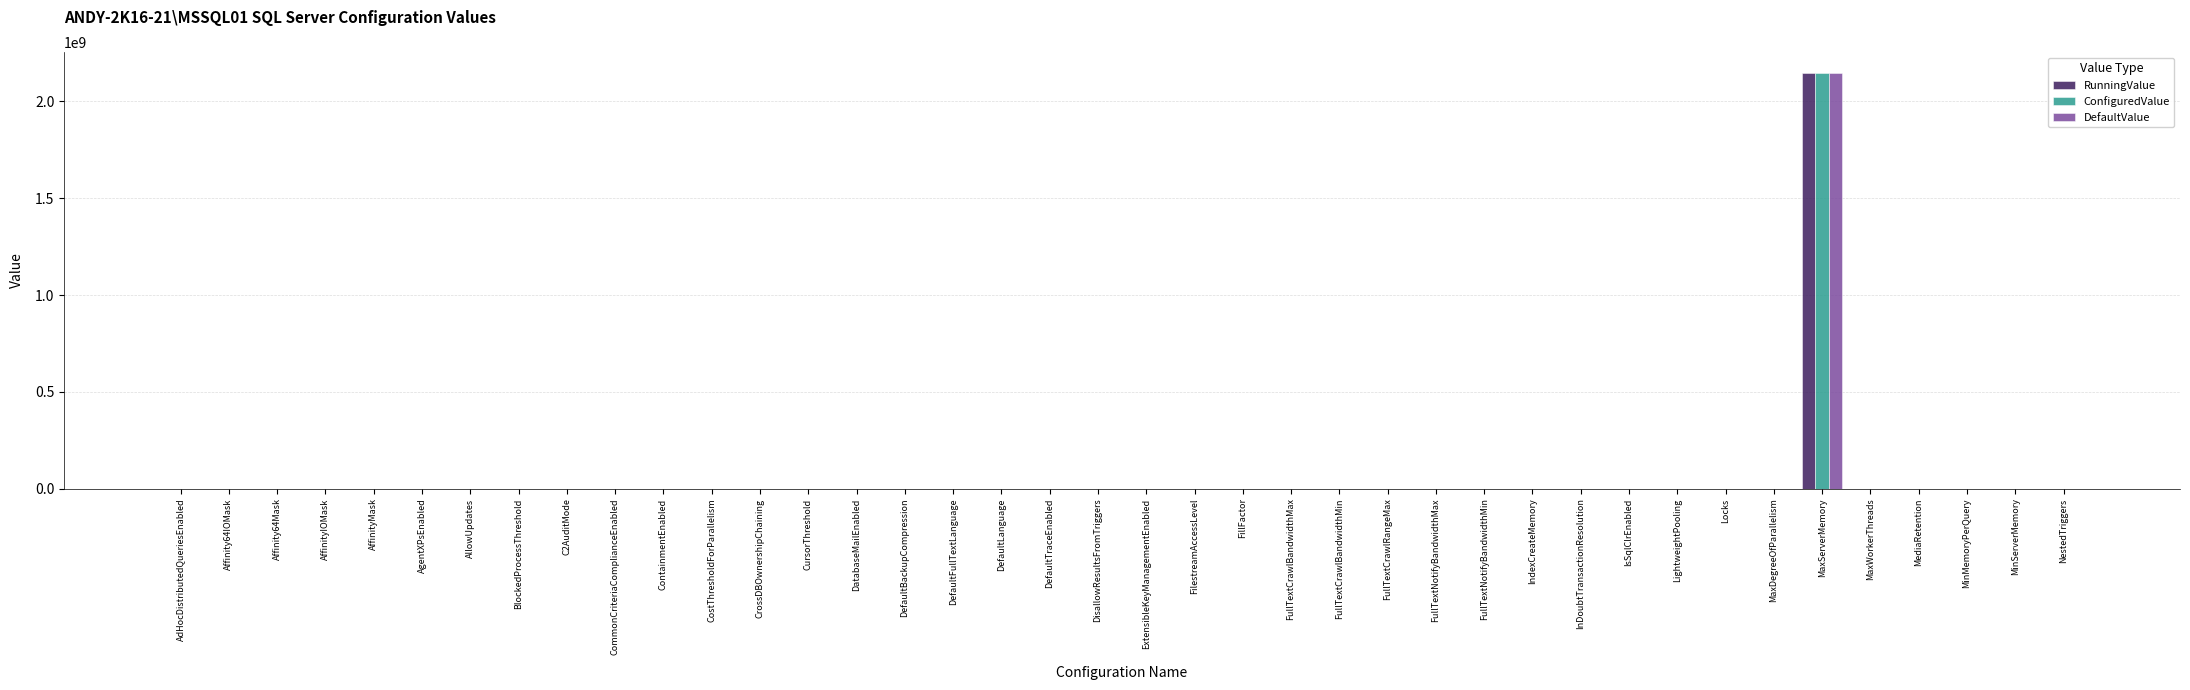

At which category is the sum across all series the highest?

MaxServerMemory